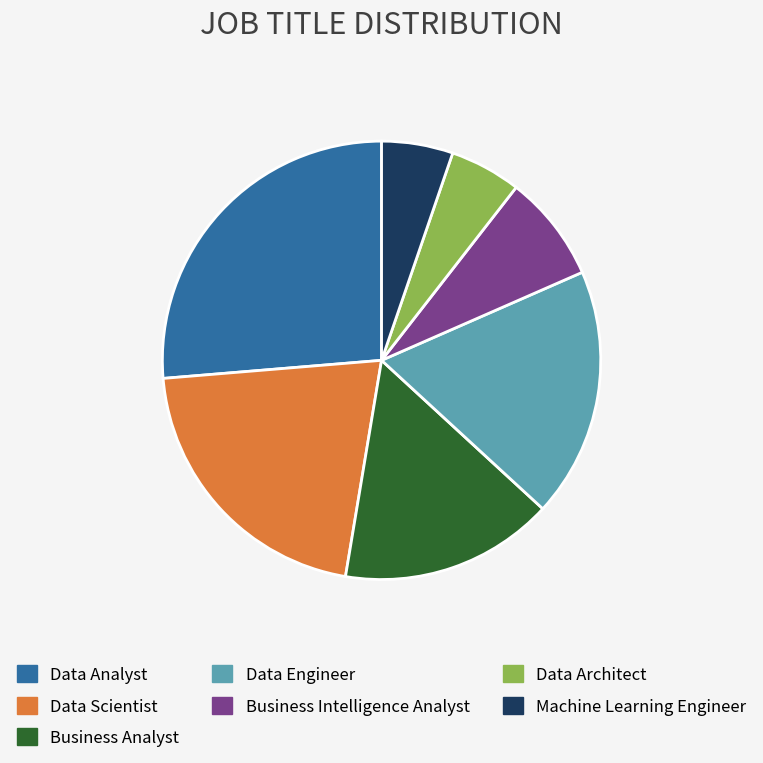

Combined, do Business Analyst and Data Architect account for over 50%?

No